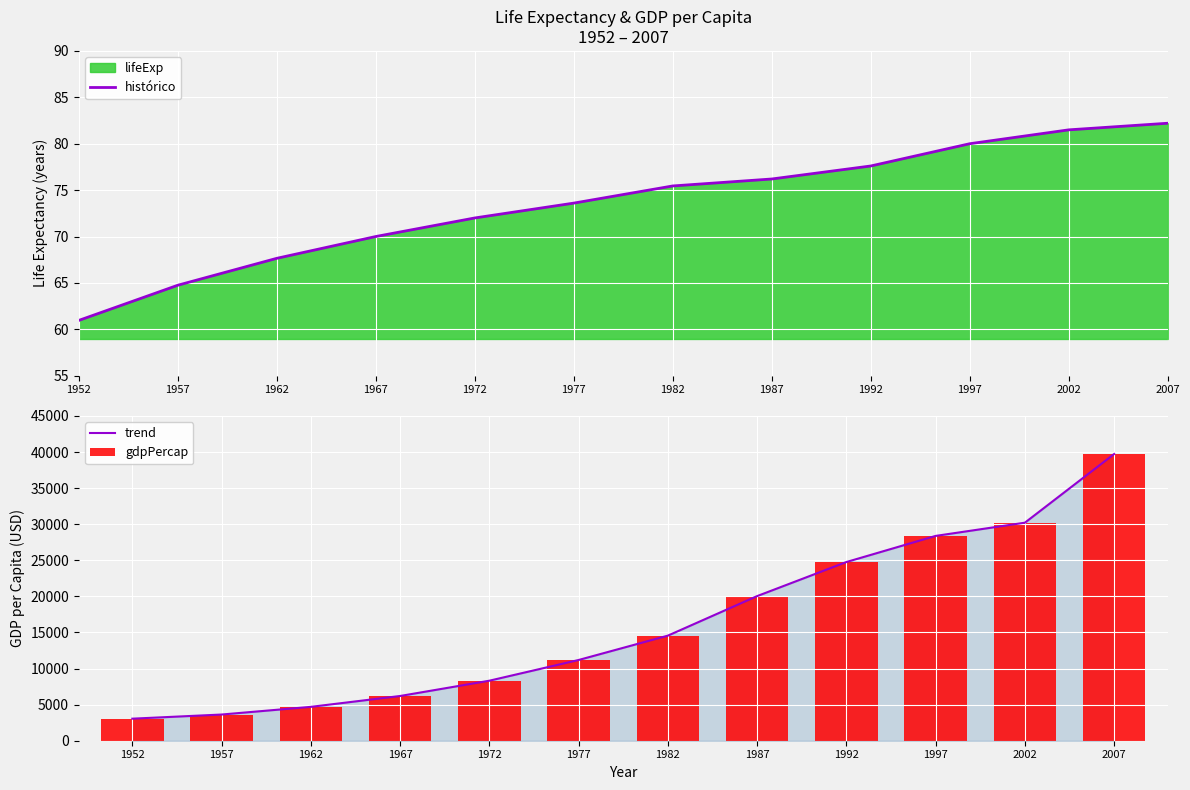

Is the value of histórico at 1987 greater than the value of trend at 1997?

No